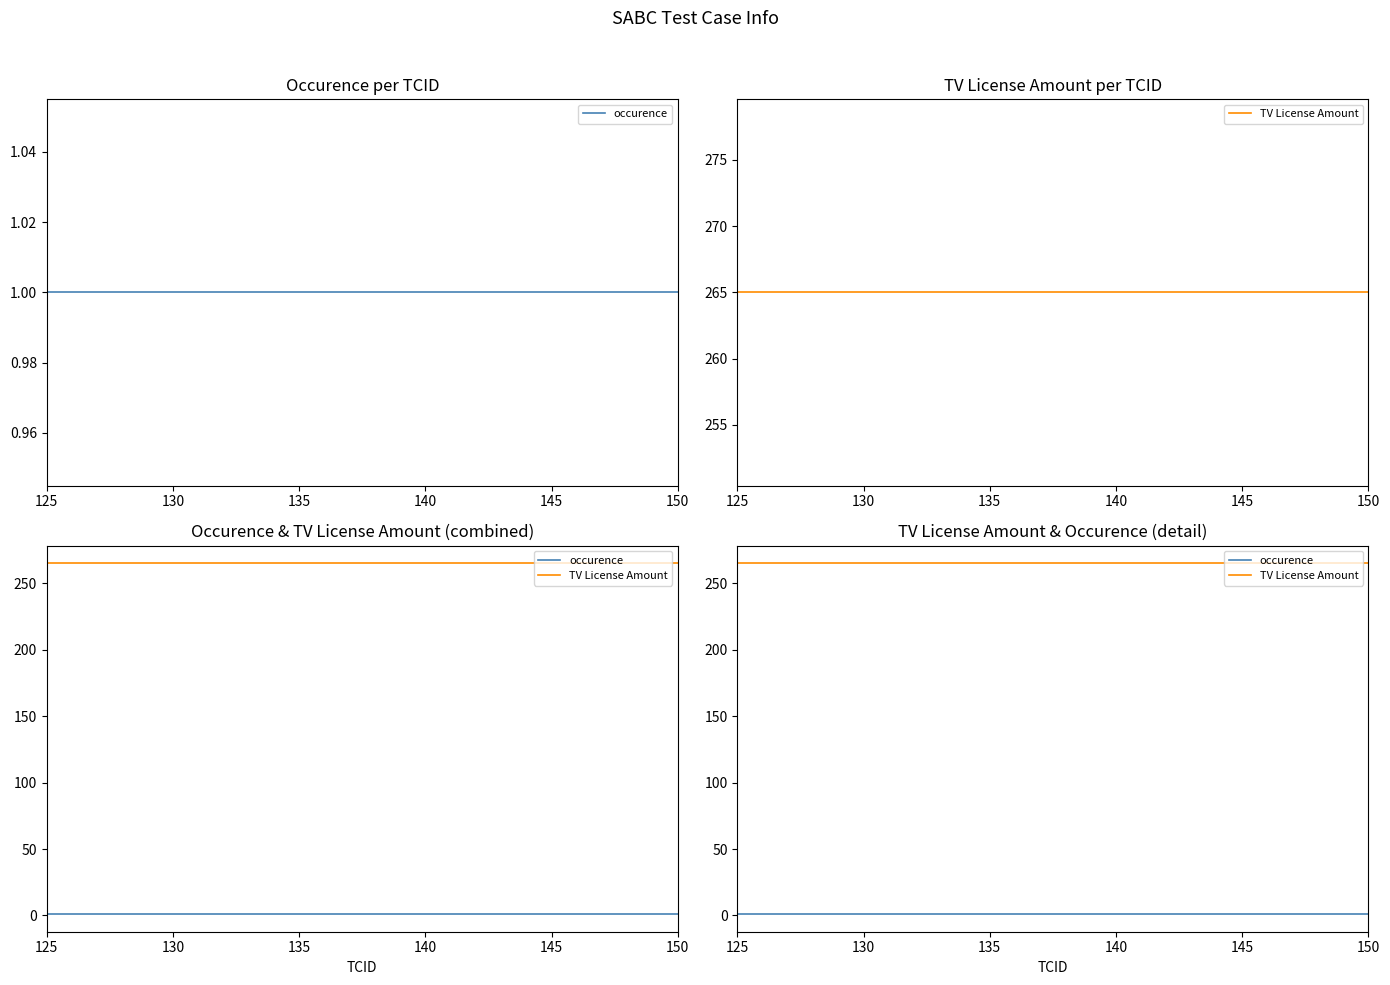

The value of occurence at 130 is 1. True or false?

True